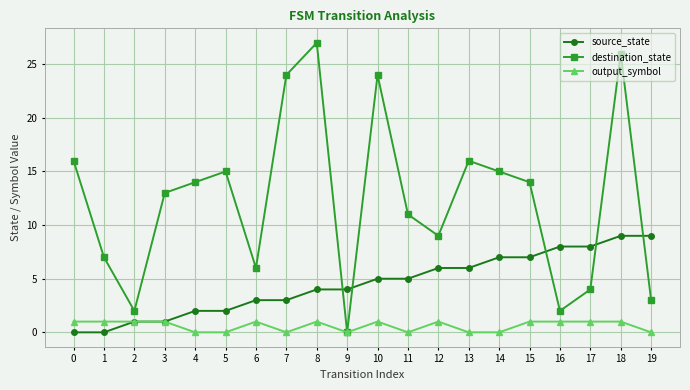

Between 10 and 14, which series saw the biggest shift?

destination_state